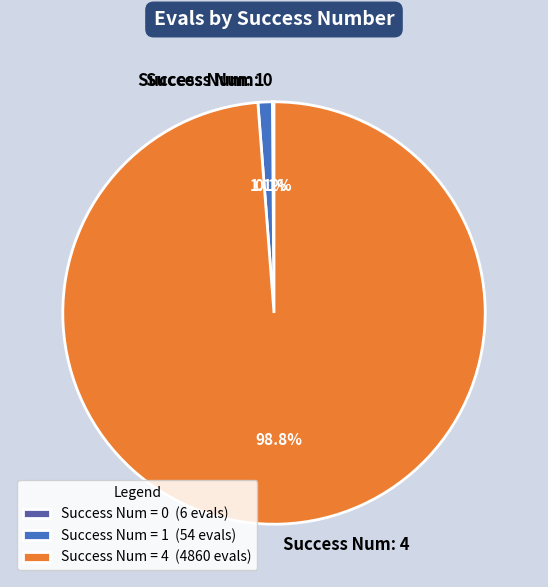

Does any single category account for the majority?

Yes